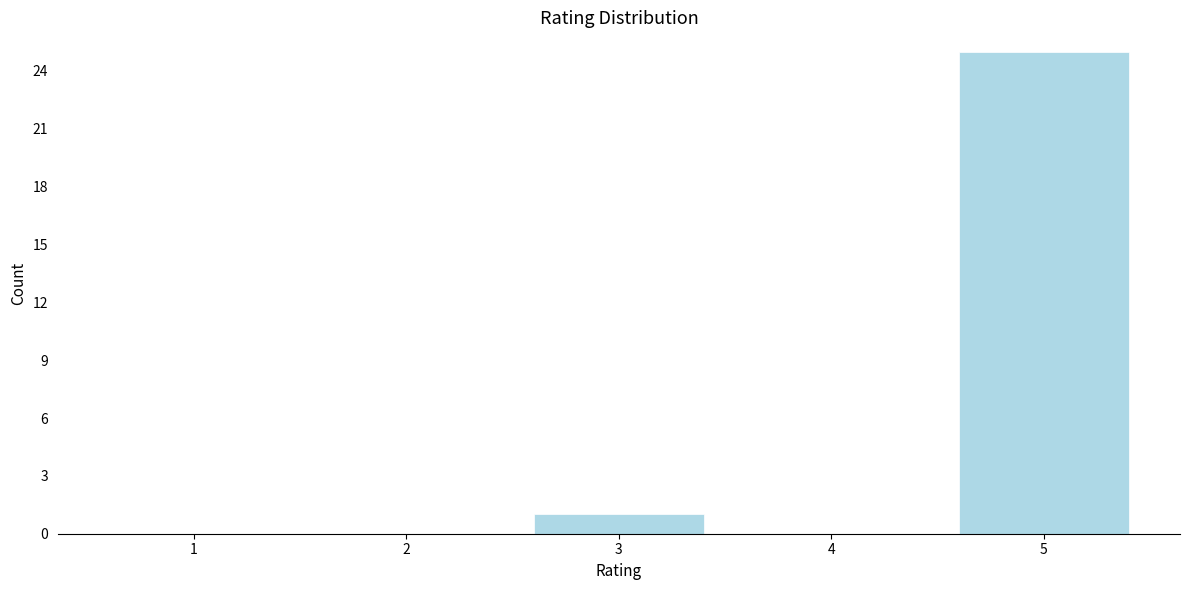

Reading left to right, list all the values displayed in this chart.

1=0	2=0	3=1	4=0	5=25